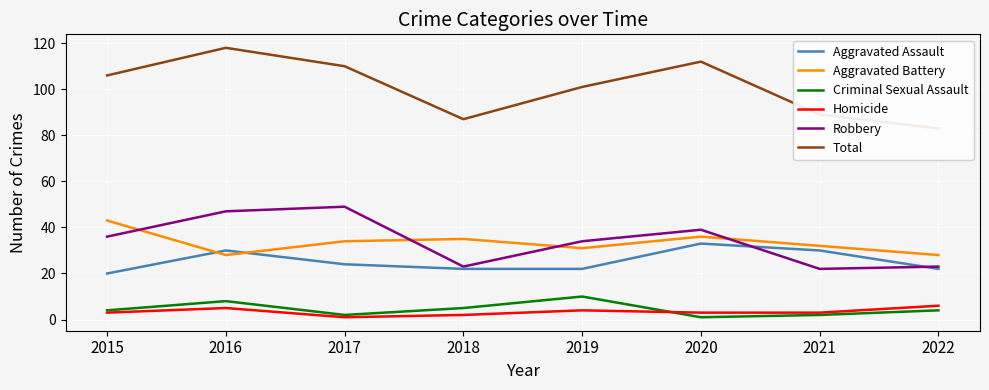

What is the difference between the highest and lowest values at 2019?

97